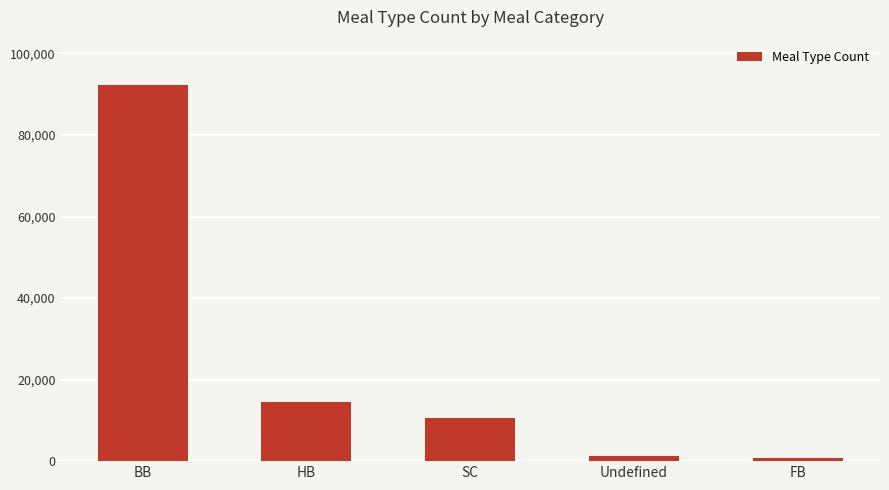

What is the difference between the second highest and minimum values?

13665